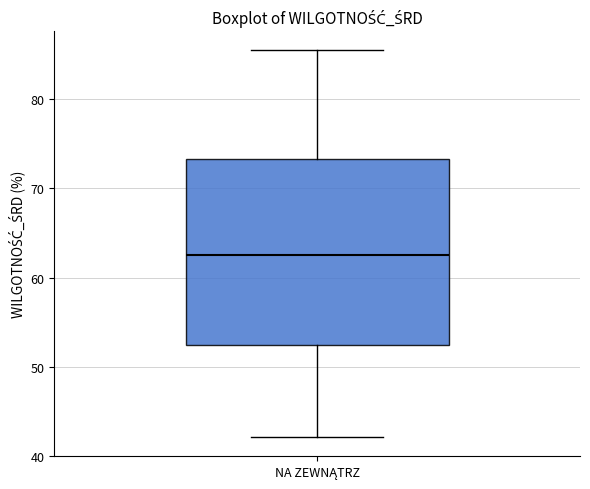

Transcribe this box plot: give where the median line is, the range the box spans, and where the two whiskers end, as read against the y-axis. The values are not printed on the chart, so give them approximately, as read against the axis.

median 62, box 52 to 73, whiskers 42 to 85